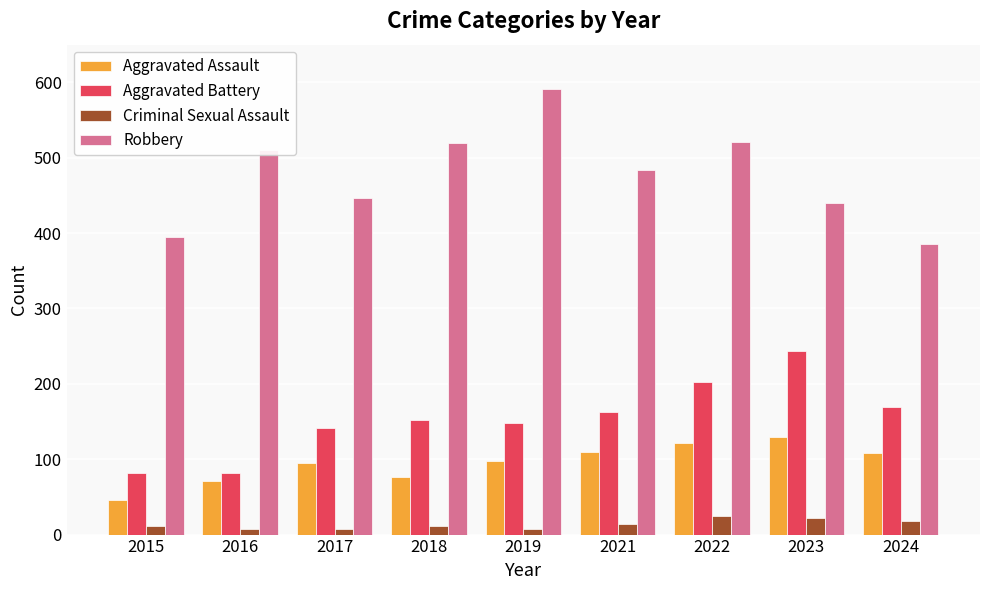

Is it true that Aggravated Assault equals 77 at 2018?

True